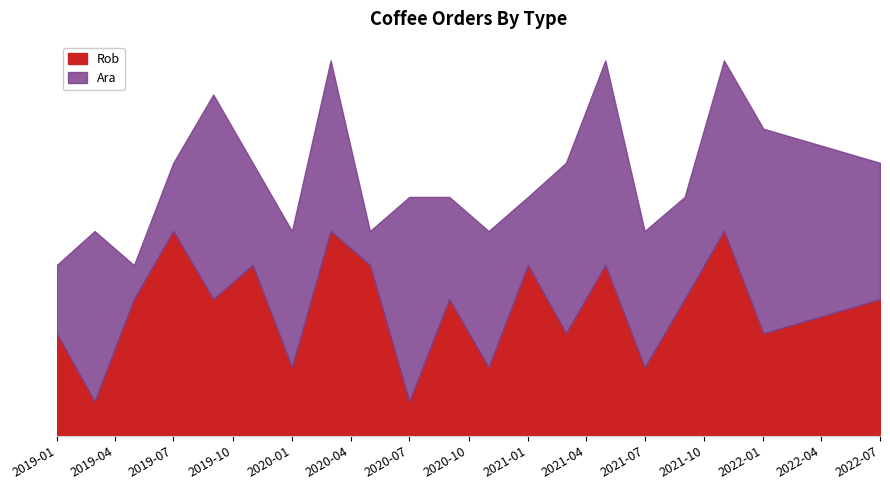

Rank the categories by Rob value from highest to lowest.

2019-07, 2020-03, 2021-11, 2019-11, 2020-05, 2021-01, 2021-05, 2019-05, 2019-09, 2020-09, 2021-09, 2022-07, 2019-01, 2021-03, 2022-01, 2020-01, 2020-11, 2021-07, 2019-03, 2020-07